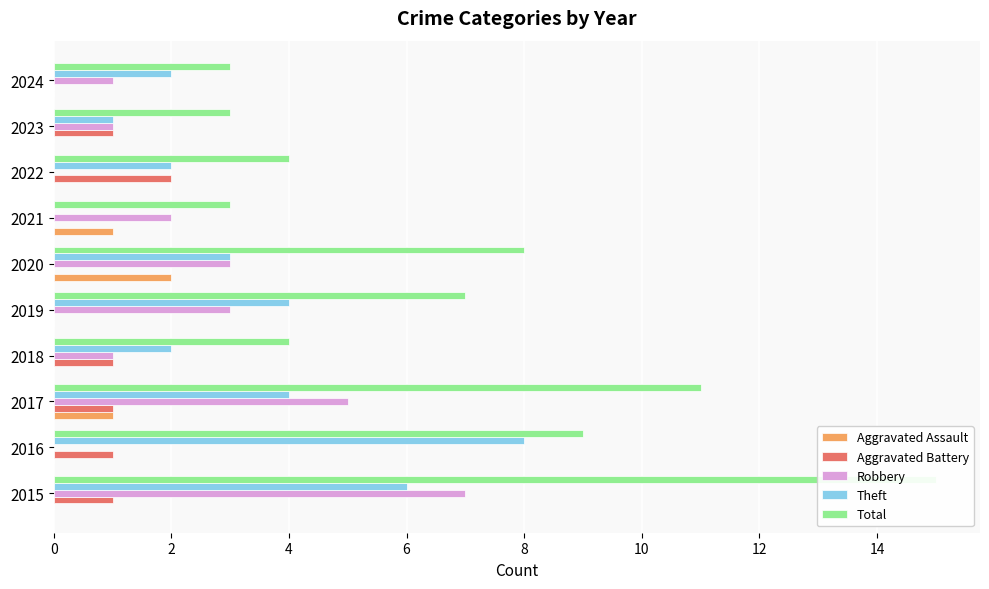

How many bars are there in total?

50